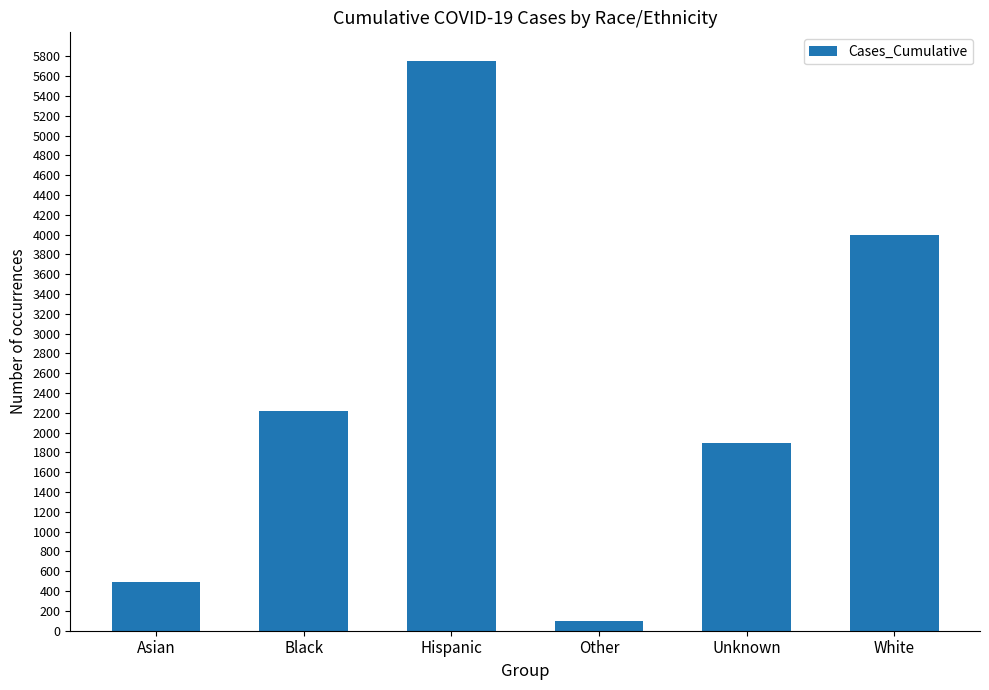

What is the value of the 3rd bar from the left?

5754